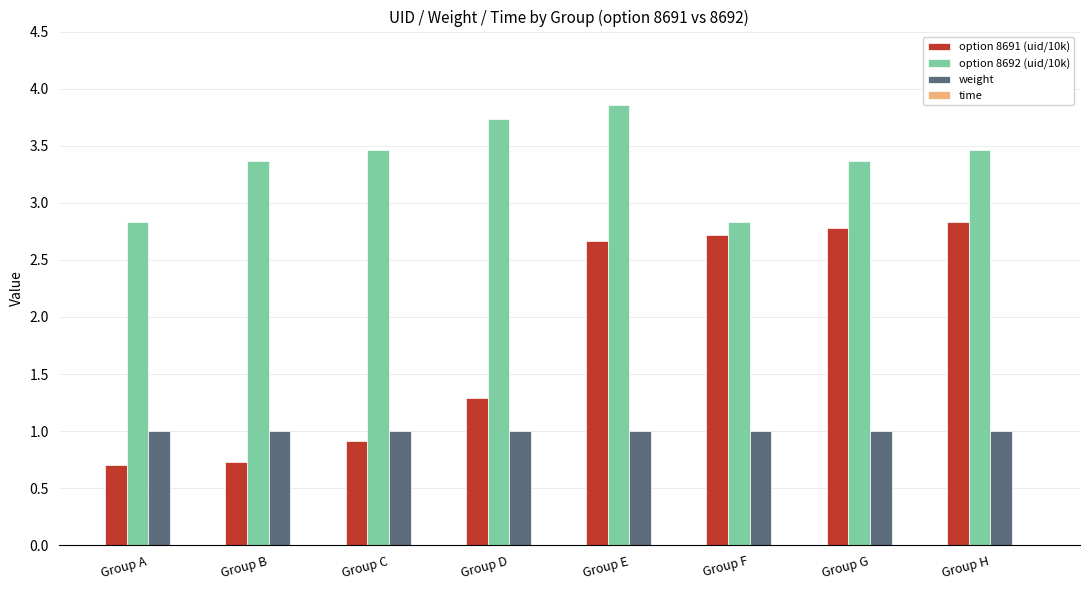

True or false: option 8692 (uid/10k) has a value of 5.6 at Group B.

False